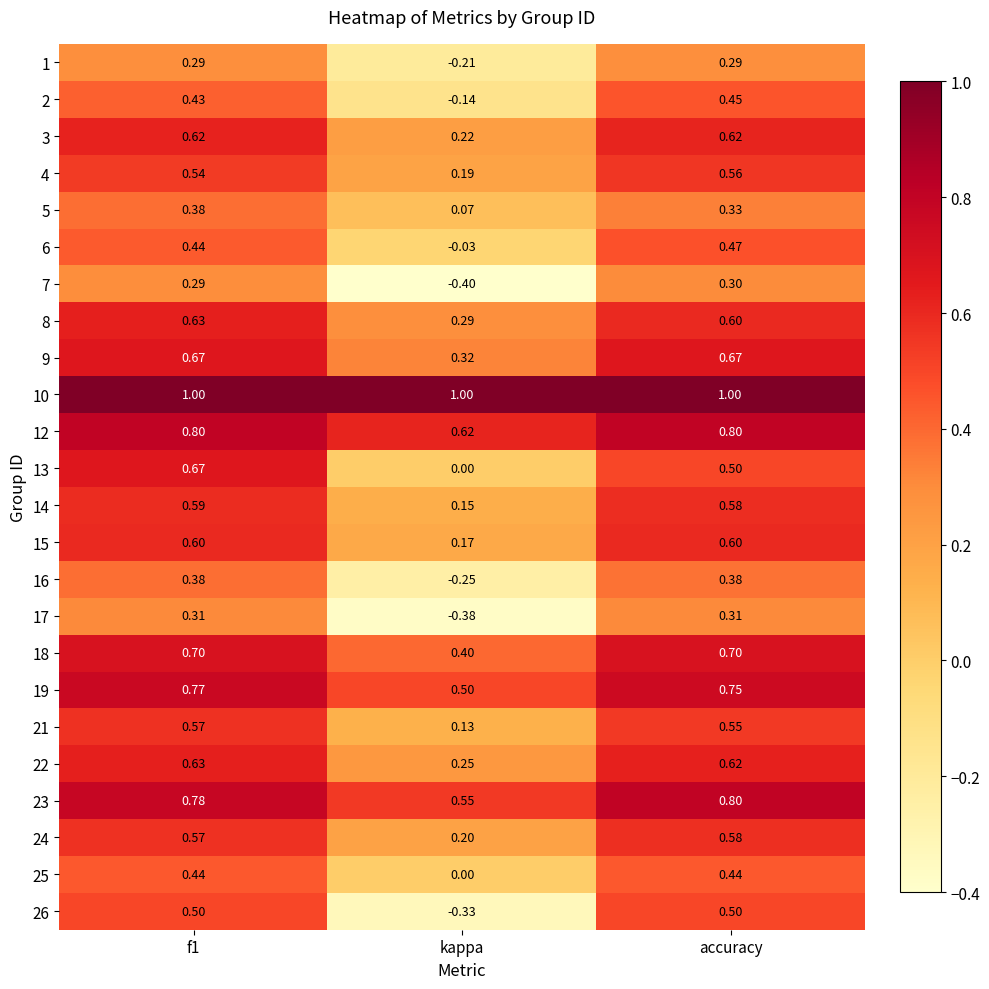

What is the total value across all series at f1?

13.6